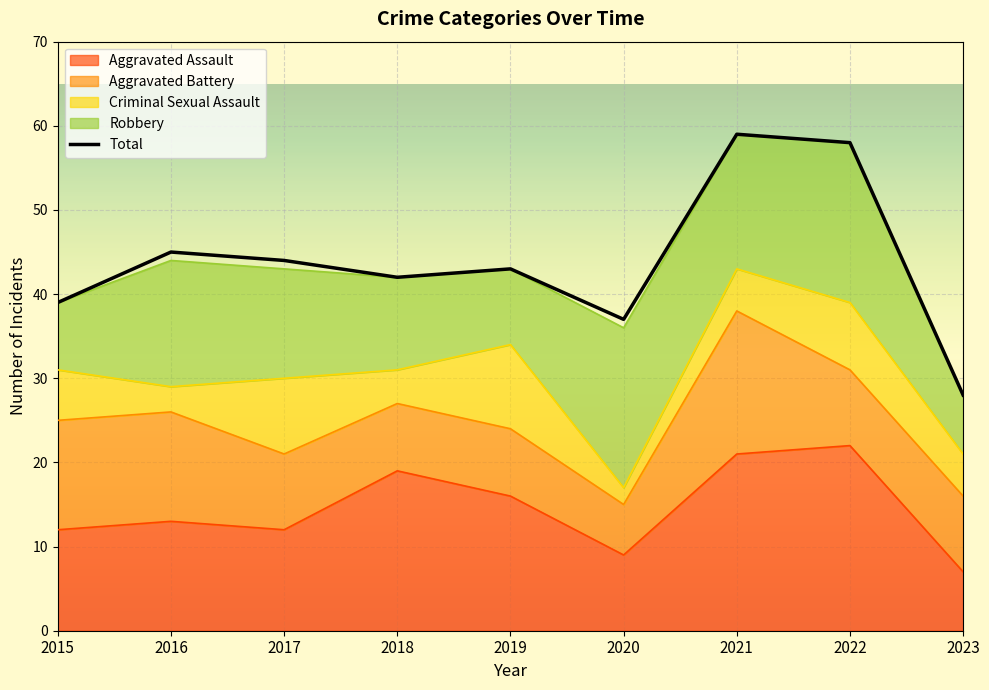

The value of Aggravated Assault at 2020 is 15. True or false?

False